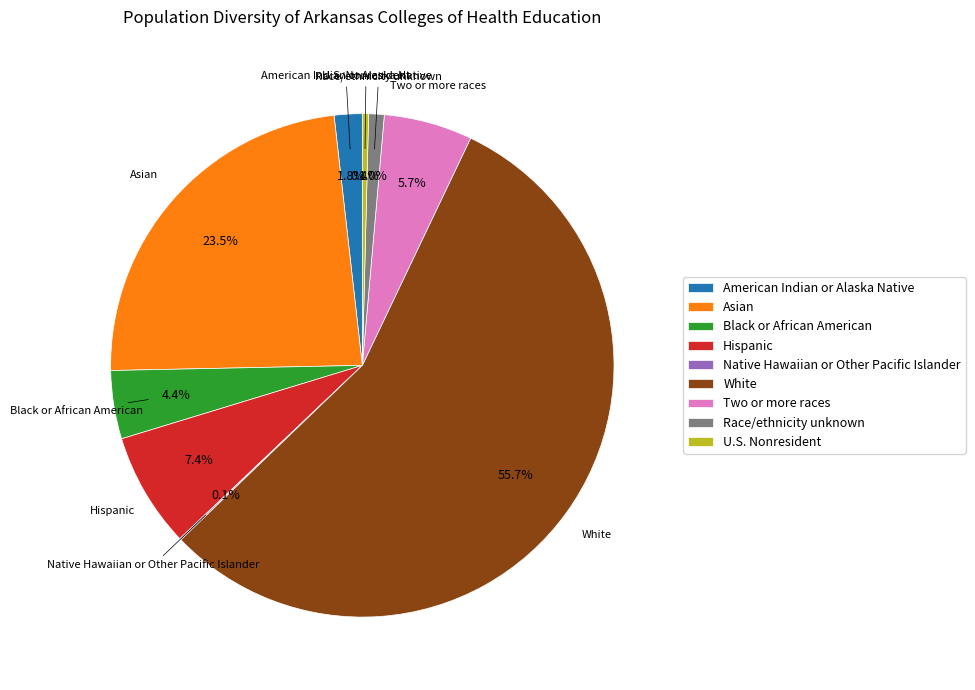

What portion of the pie excludes Asian?

76.5%